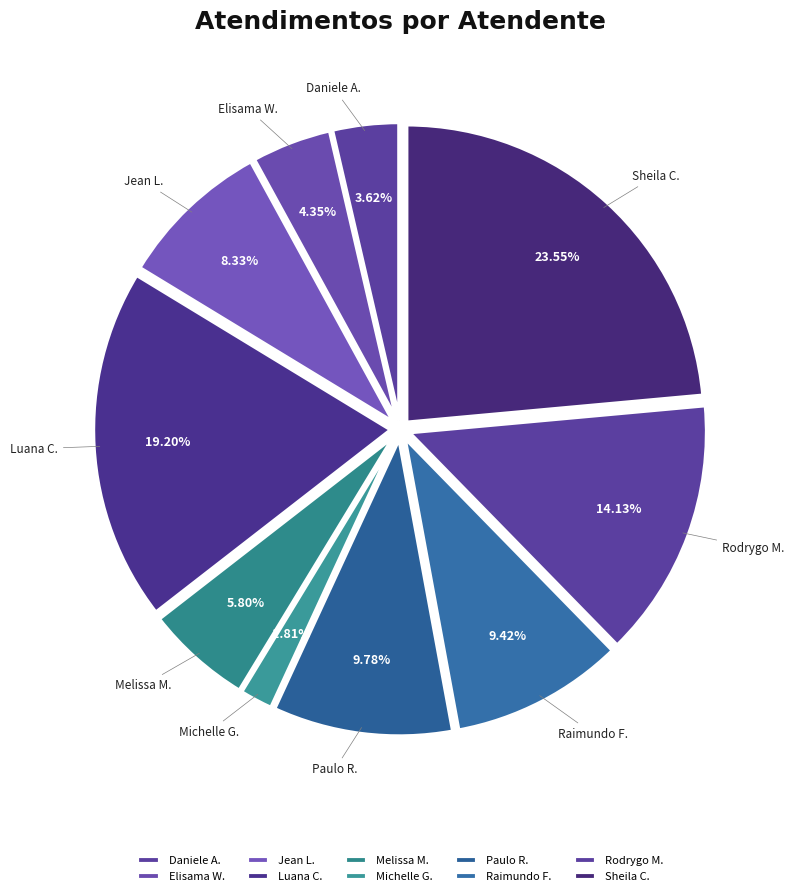

Do Sheila C. and Jean L. together represent more than half of the pie?

No